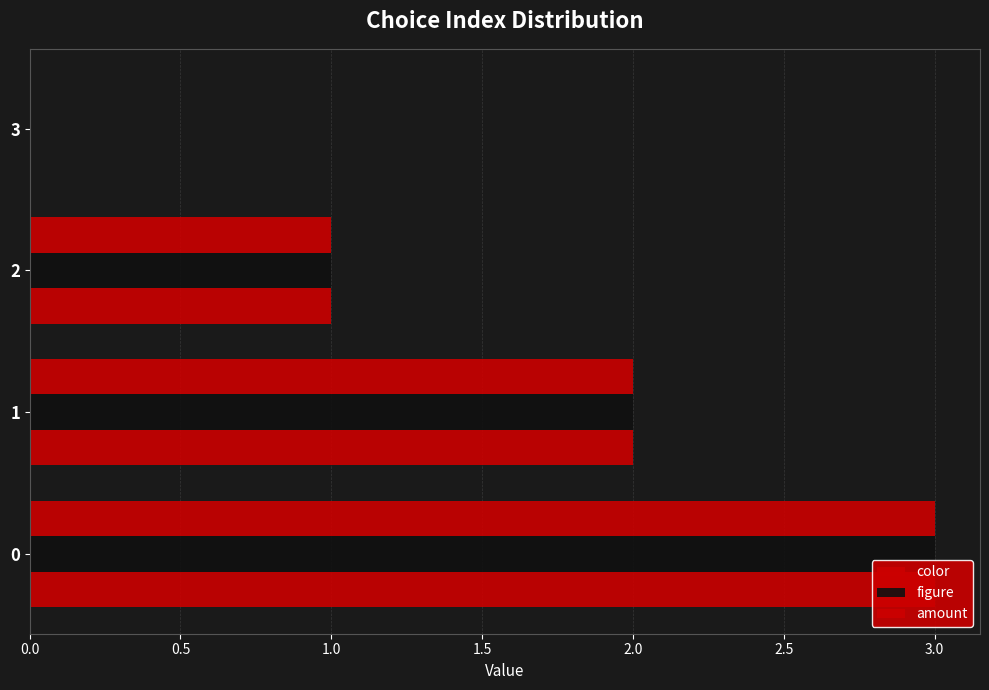

Count the color values in the range 1 to 3.

3